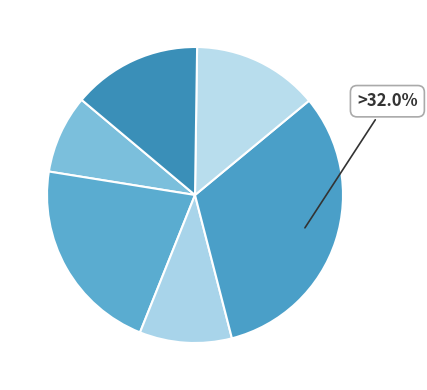

Which category has the smallest portion of the pie?

bf